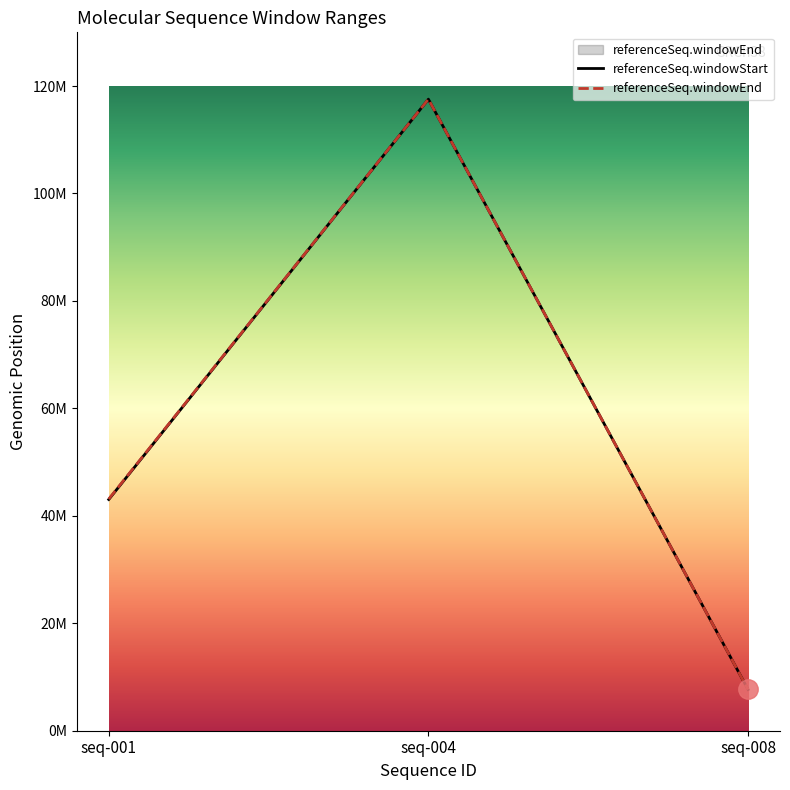

At which category does the chart reach its peak across all series?

seq-004